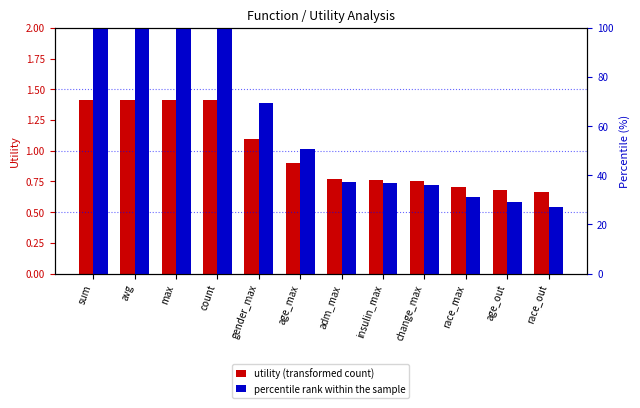

At sum, list the series in order from smallest to largest.

utility (transformed count), percentile rank within the sample